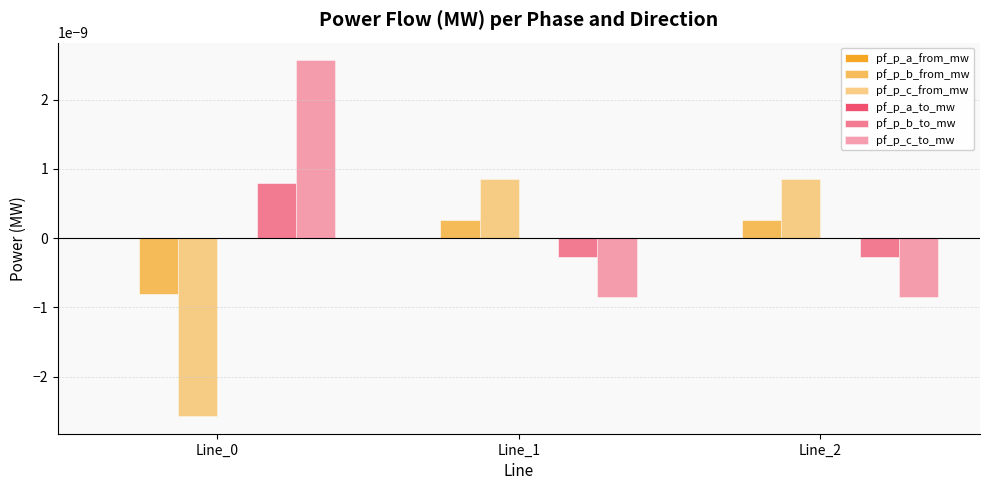

How many groups of bars are there?

3